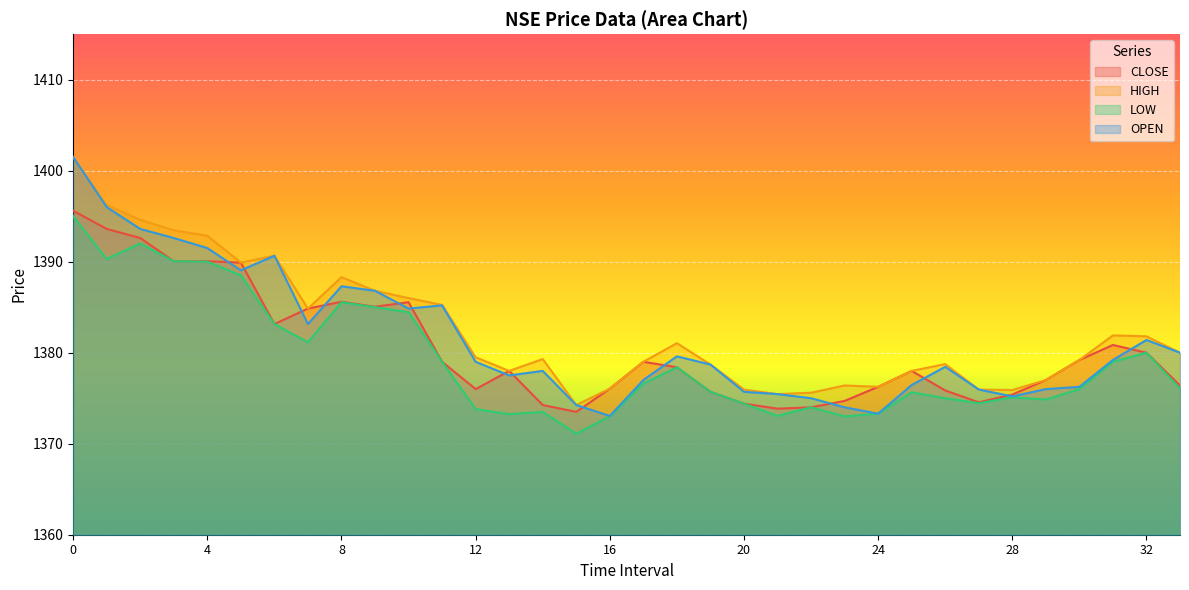

True or false: LOW and CLOSE cross at least once.

False